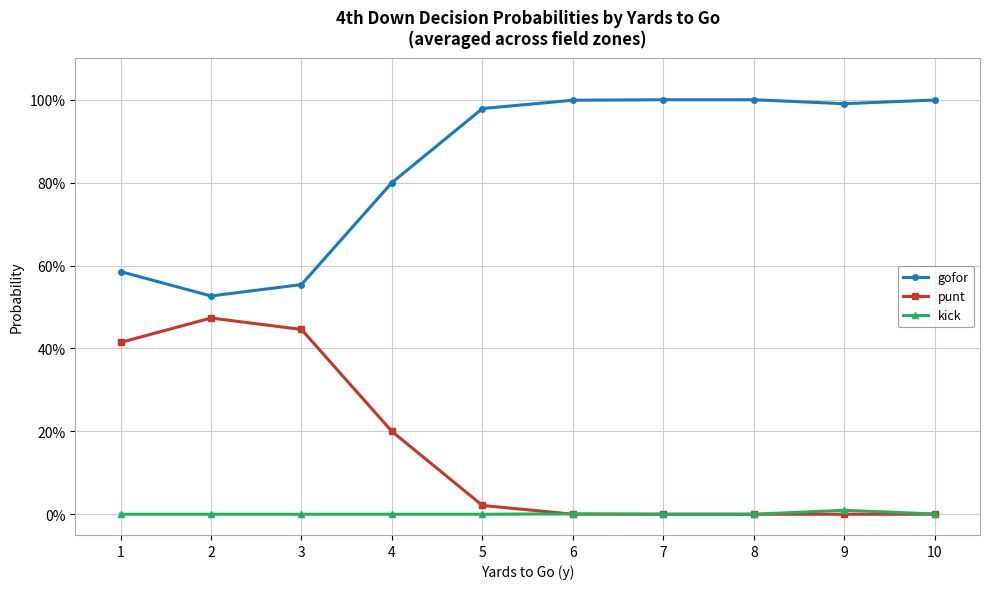

What are all the series names shown in the legend?

gofor, punt, kick